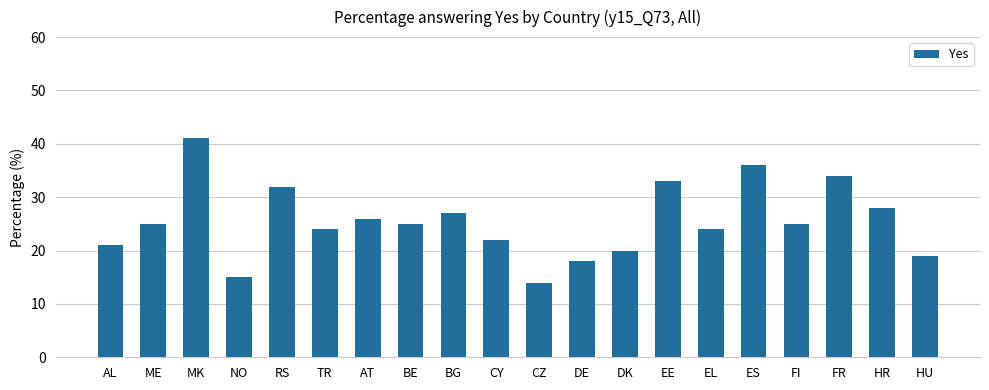

What is the value of the 9th bar from the left?

27